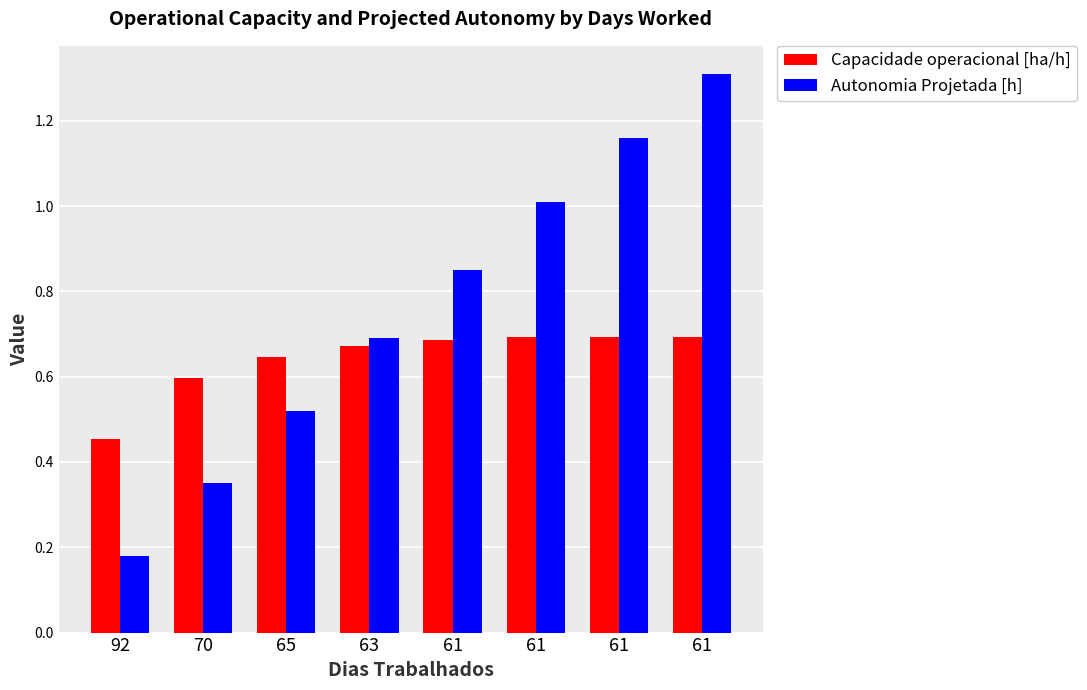

How many distinct data groups are displayed?

2